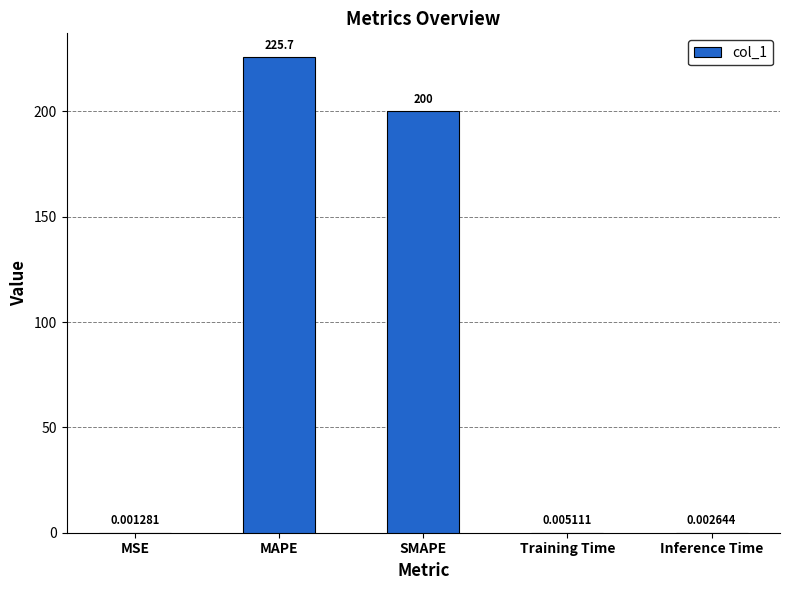

What is the change in value from MSE to MAPE?

+225.7